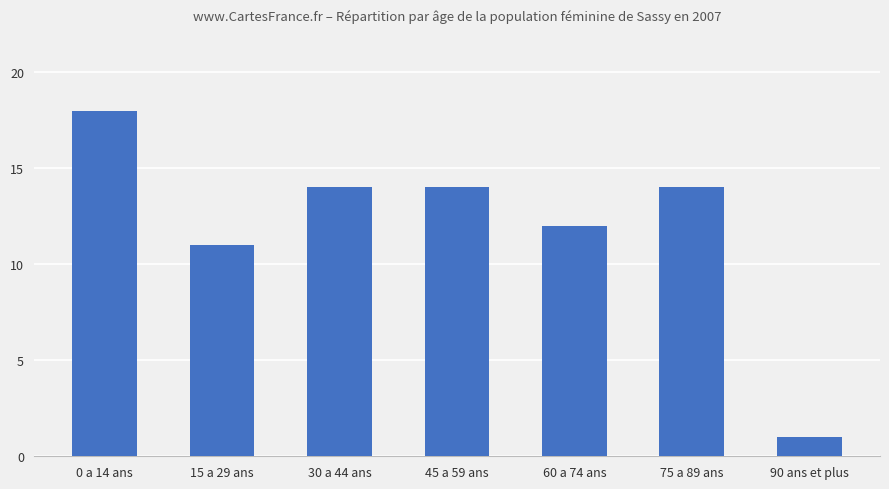

Reading right to left, what are all the values shown in this chart?

1	14	12	14	14	11	18